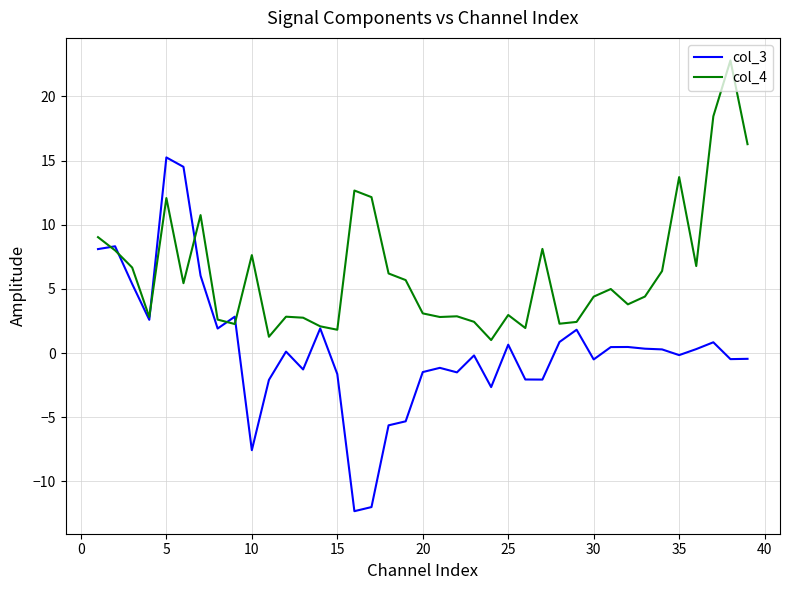

Rank the series by their maximum value, from highest to lowest.

col_4, col_3